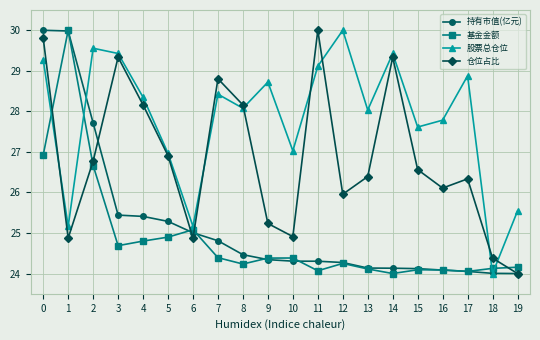

What is the value of the 仓位占比 point at the 5th from the left?

28.2